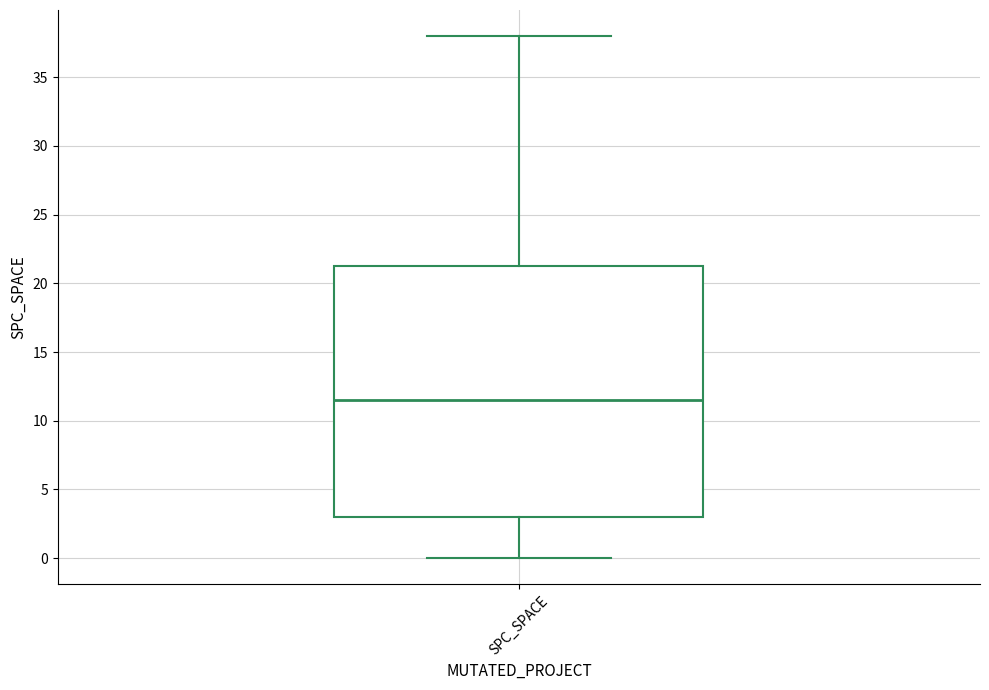

Read this box plot against the y-axis: the position of the median line, the range covered by the box, and the ends of both whiskers. The values are not printed on the chart, so give them approximately, as read against the axis.

median 11.5, box 3.0 to 21.5, whiskers 0.0 to 38.0